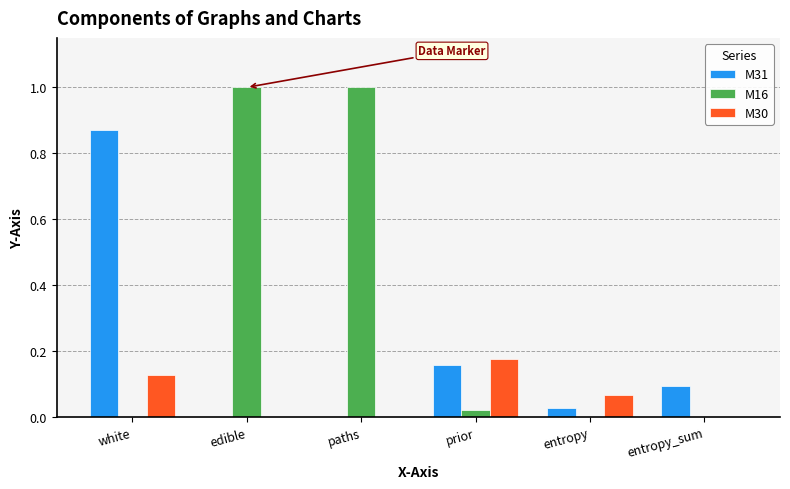

Count the number of data series in this chart.

3